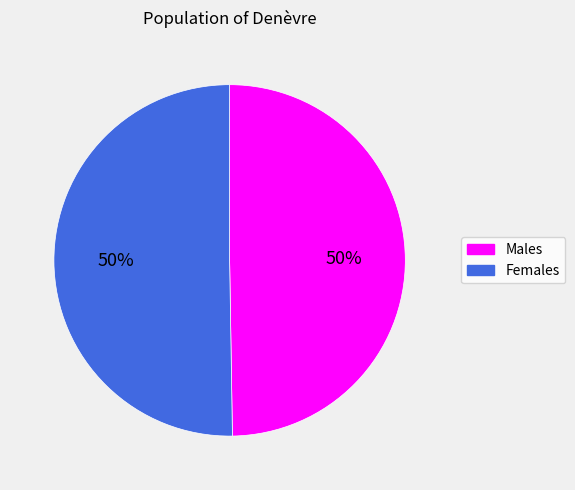

To the nearest percent, what is the average slice percentage?

50%